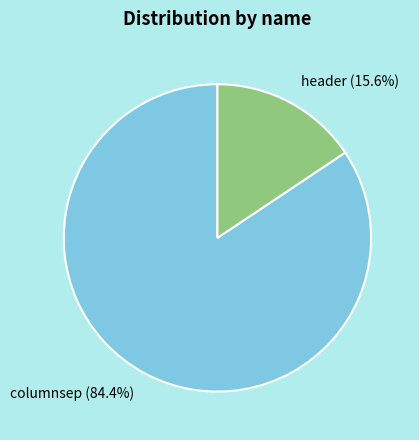

Is columnsep the majority of the pie?

Yes